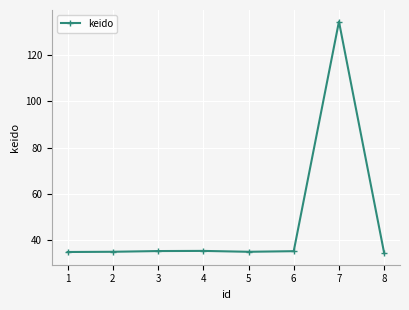

True or false: the data shows 58.2 at 3.

False